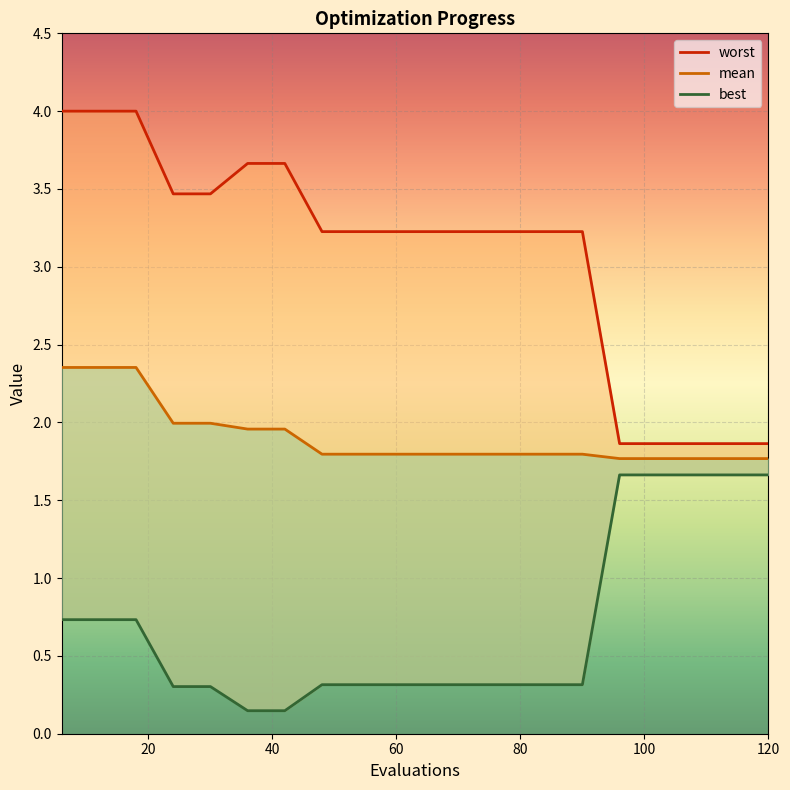

At how many categories does at least one series exceed 2?

15